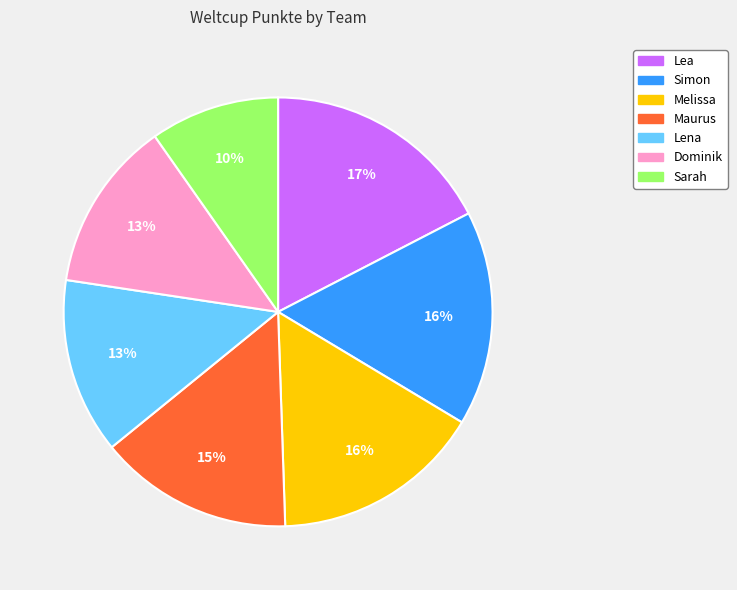

Combined, do Simon and Melissa account for over 50%?

No